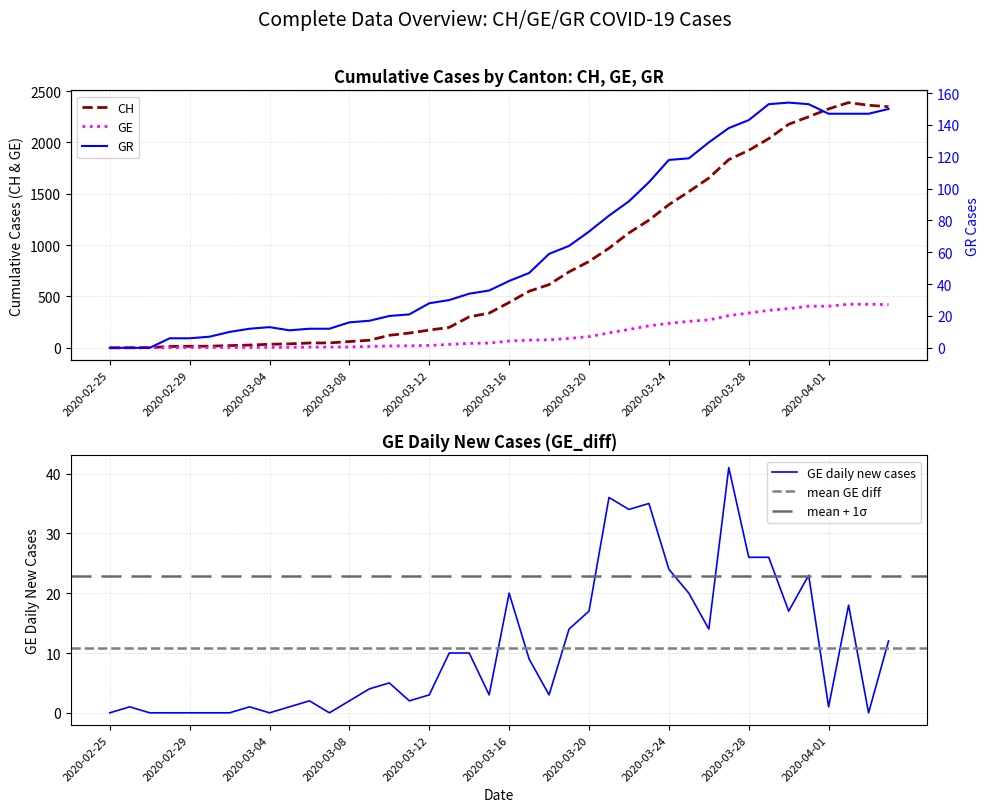

Which series has the largest total across all categories?

CH